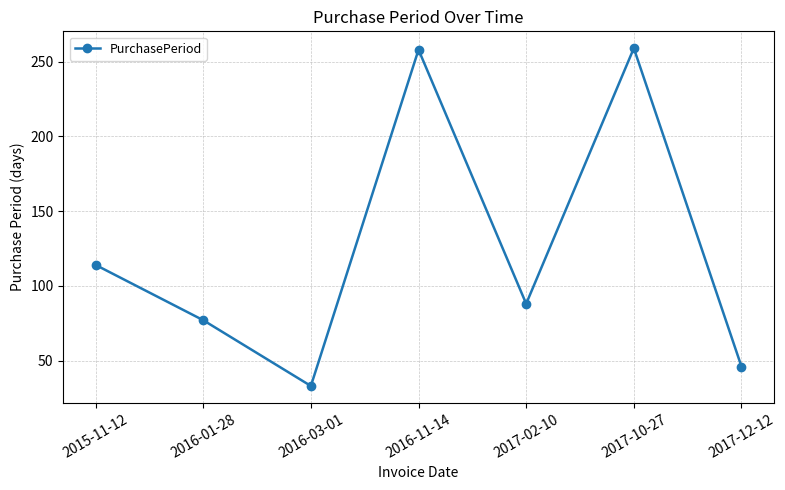

The chart shows a value of 258 at 2016-11-14. True or false?

True